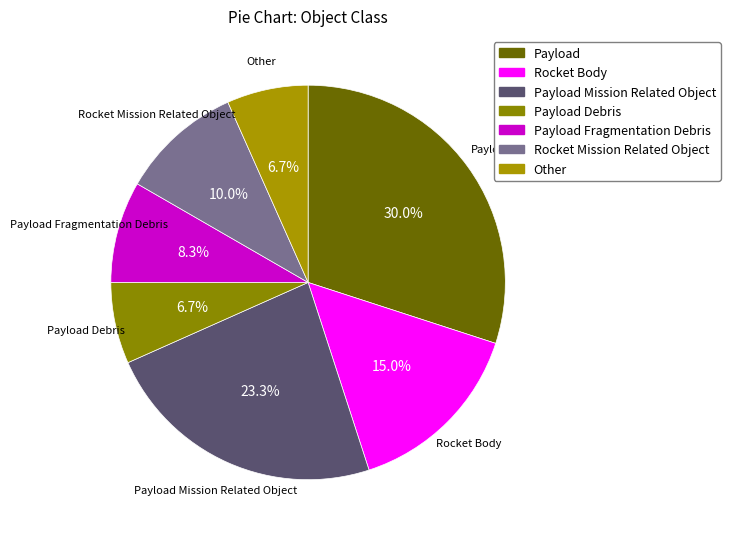

Do Payload Fragmentation Debris and Other together represent more than half of the pie?

No